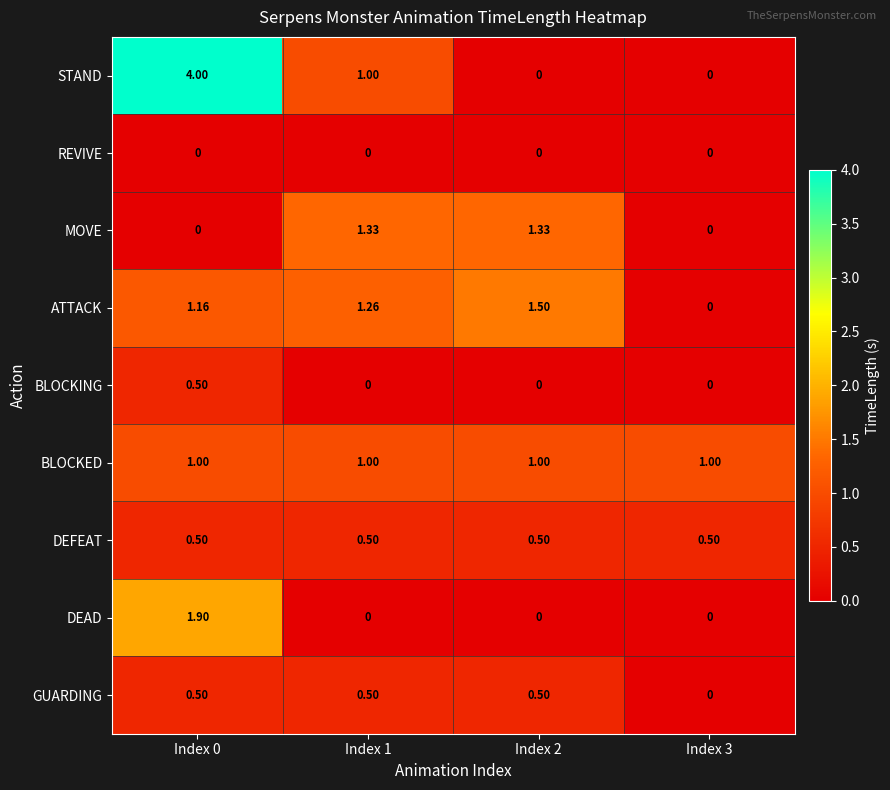

At which category does the chart reach its peak across all series?

Index 0